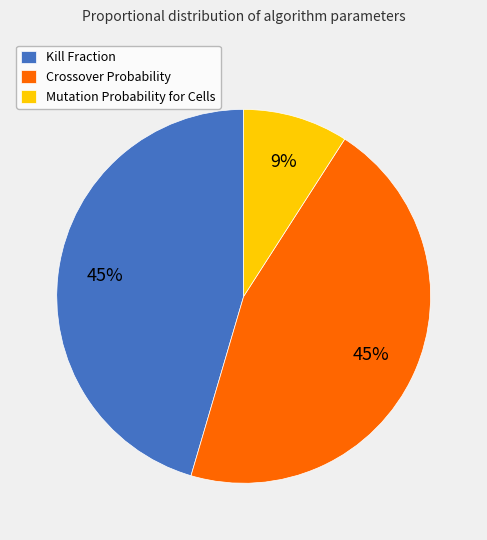

Which has a higher value, Crossover Probability or Mutation Probability for Cells?

Crossover Probability